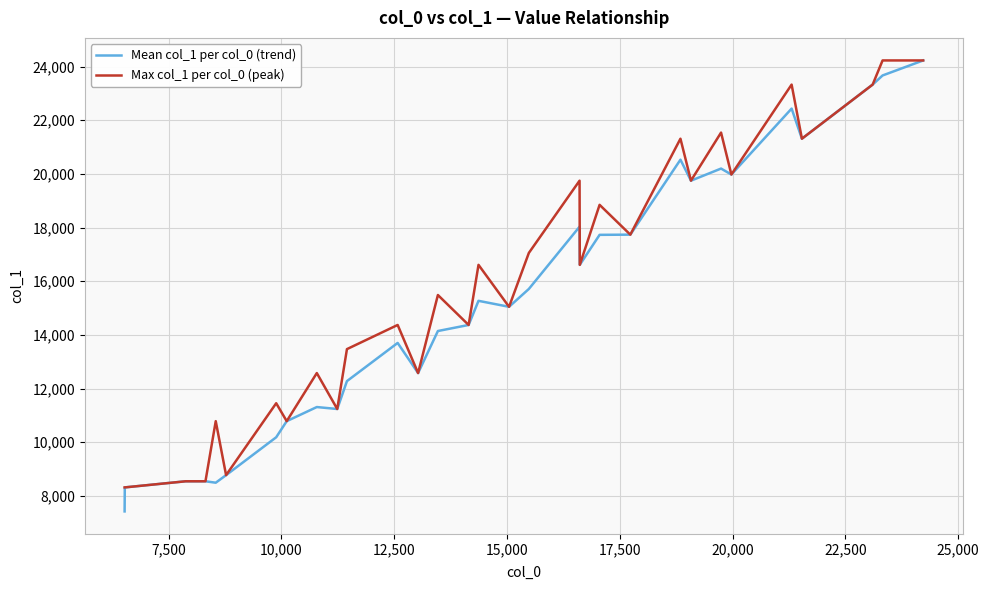

What is the highest value of the Mean col_1 per col_0 (trend) series?

24226.0